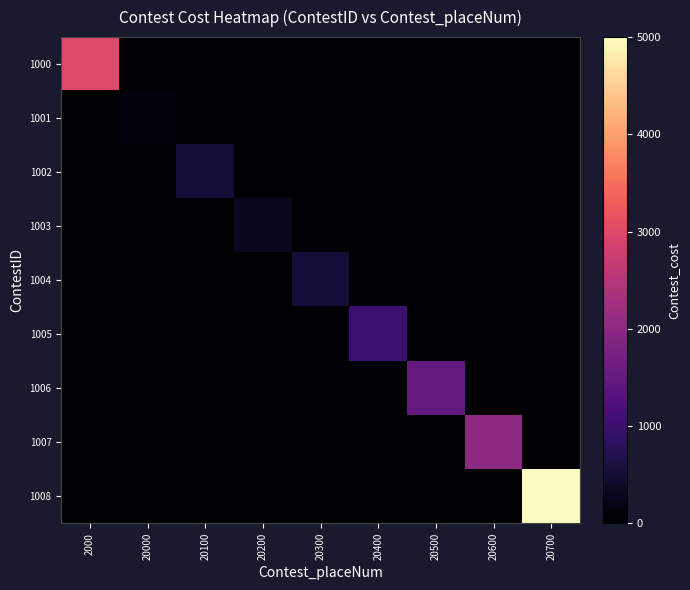

Reading left to right, list all the values displayed in this chart.

1000: 2000=3000	20000=0	20100=0	20200=0	20300=0	20400=0	20500=0	20600=0	20700=0
1001: 2000=0	20000=100	20100=0	20200=0	20300=0	20400=0	20500=0	20600=0	20700=0
1002: 2000=0	20000=0	20100=500	20200=0	20300=0	20400=0	20500=0	20600=0	20700=0
1003: 2000=0	20000=0	20100=0	20200=300	20300=0	20400=0	20500=0	20600=0	20700=0
1004: 2000=0	20000=0	20100=0	20200=0	20300=500	20400=0	20500=0	20600=0	20700=0
1005: 2000=0	20000=0	20100=0	20200=0	20300=0	20400=1000	20500=0	20600=0	20700=0
1006: 2000=0	20000=0	20100=0	20200=0	20300=0	20400=0	20500=1500	20600=0	20700=0
1007: 2000=0	20000=0	20100=0	20200=0	20300=0	20400=0	20500=0	20600=2000	20700=0
1008: 2000=0	20000=0	20100=0	20200=0	20300=0	20400=0	20500=0	20600=0	20700=5000